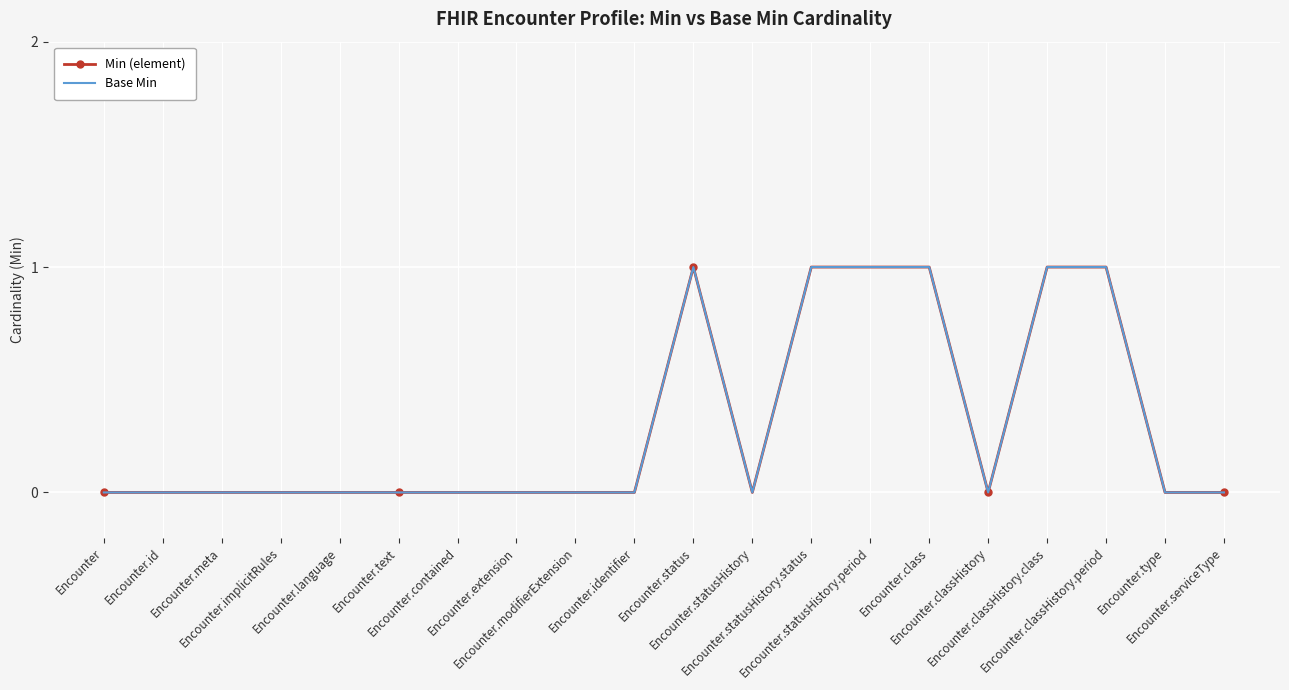

What is the label of the 13th point from the left?

Encounter.statusHistory.status